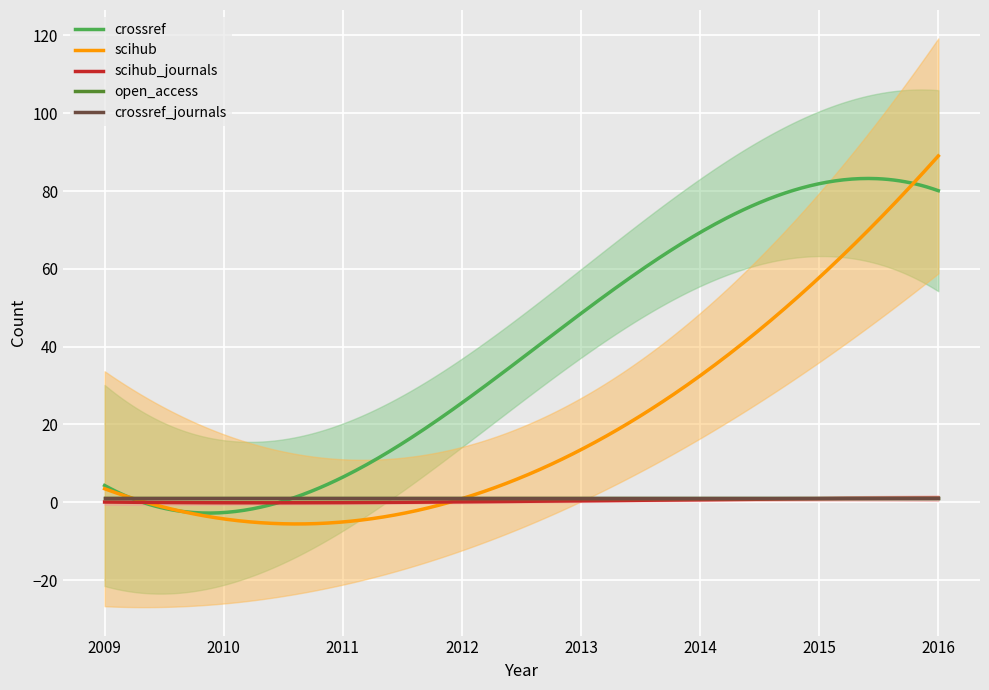

True or false: scihub and scihub_journals cross at least once.

False